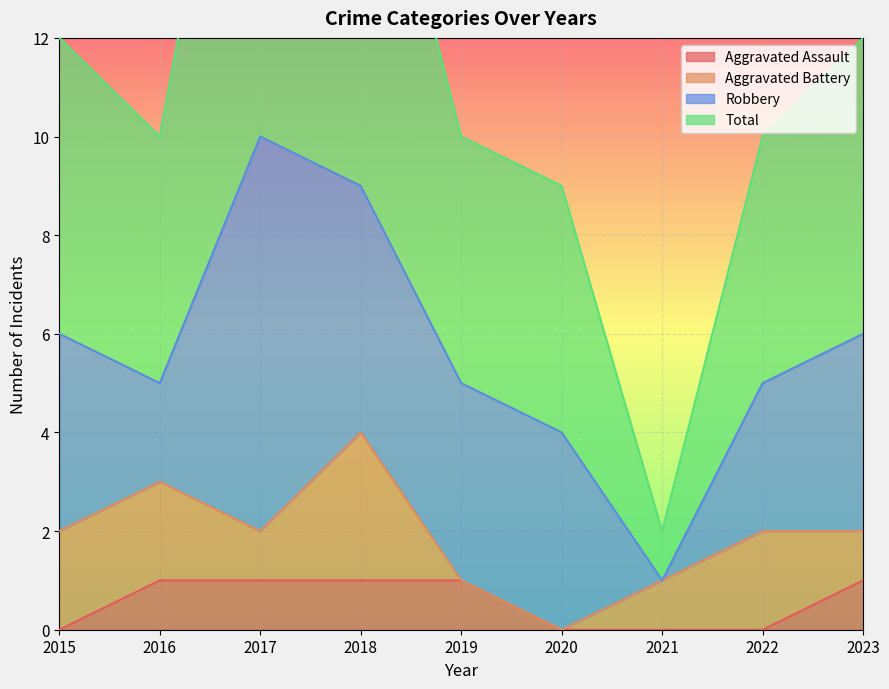

True or false: Aggravated Assault has a value of 0 at 2023.

False